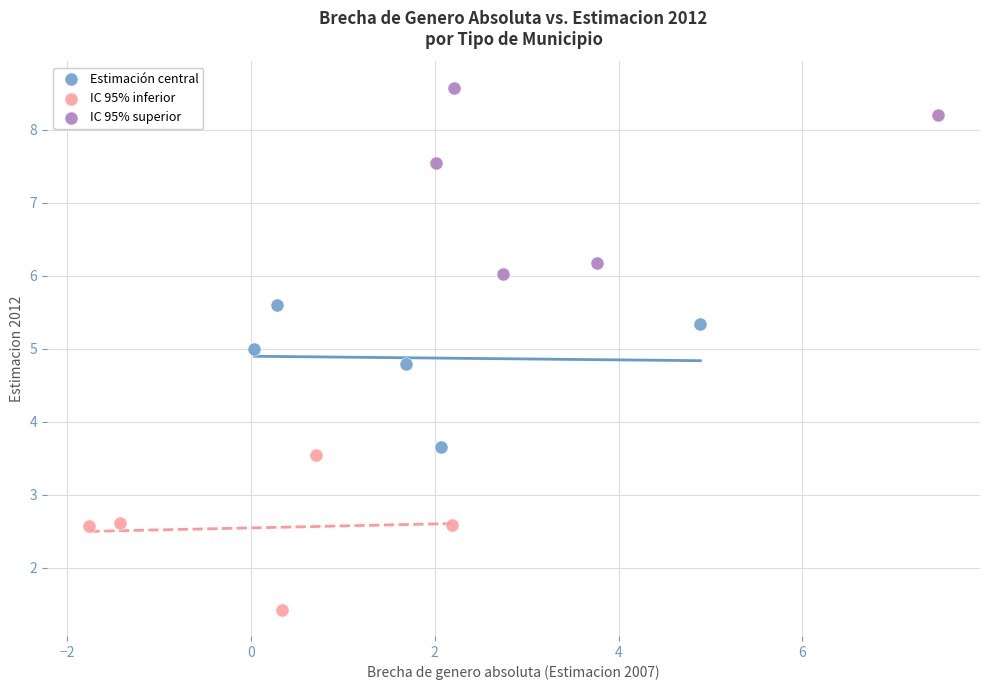

Which series has the widest spread of Y values?

IC 95% superior